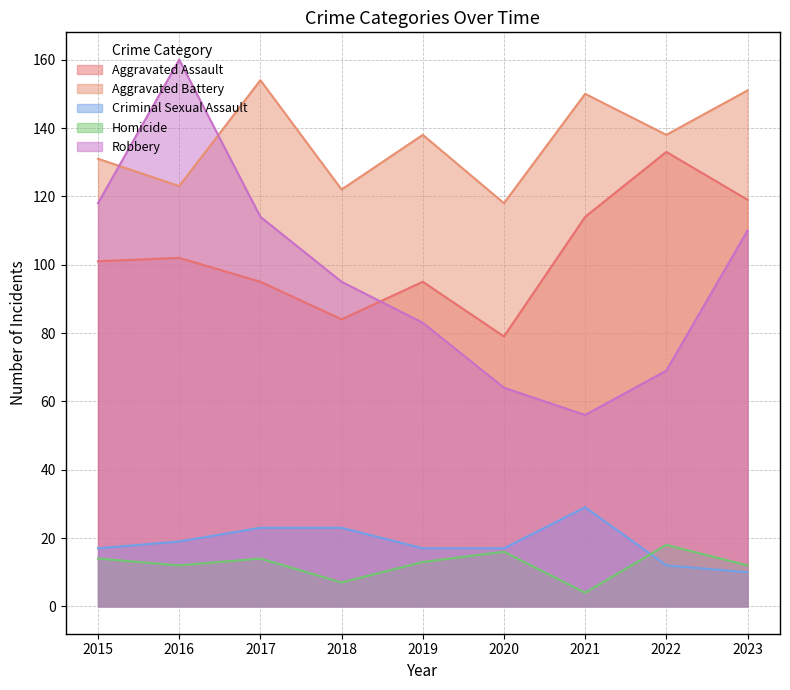

At which category is the sum across all series the highest?

2016